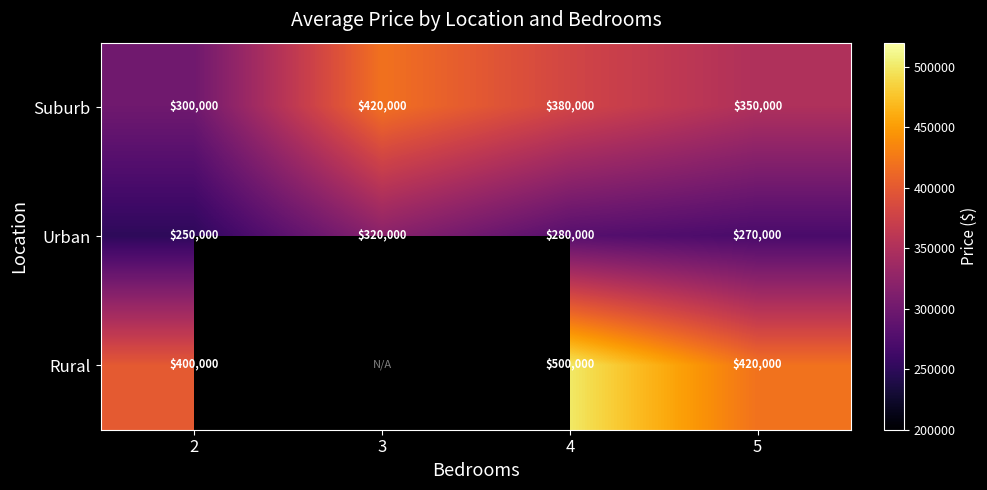

Count the Urban values in the range 270000 to 320000.

3